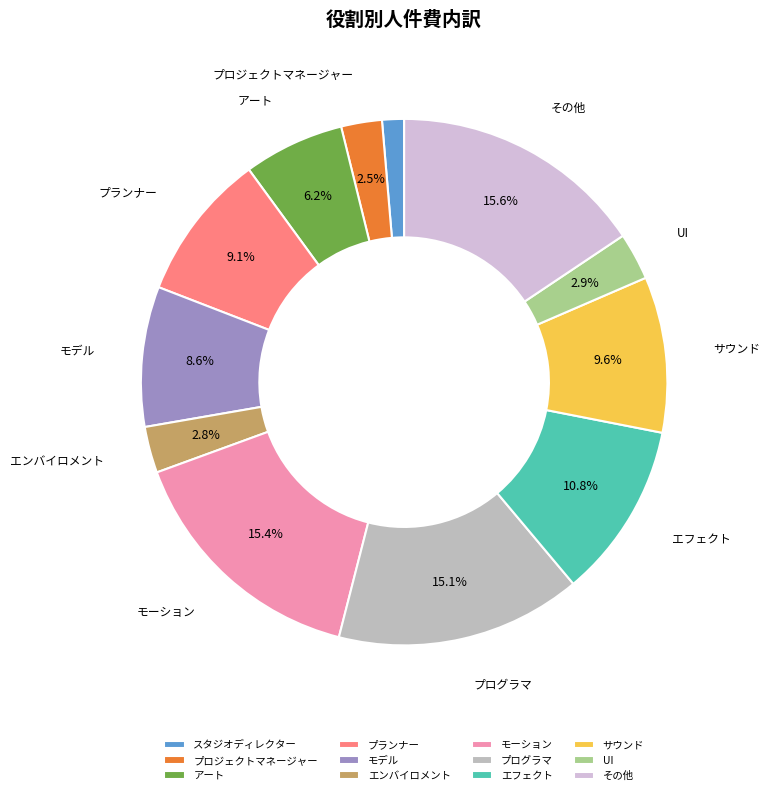

Count the number of slices in the pie.

12